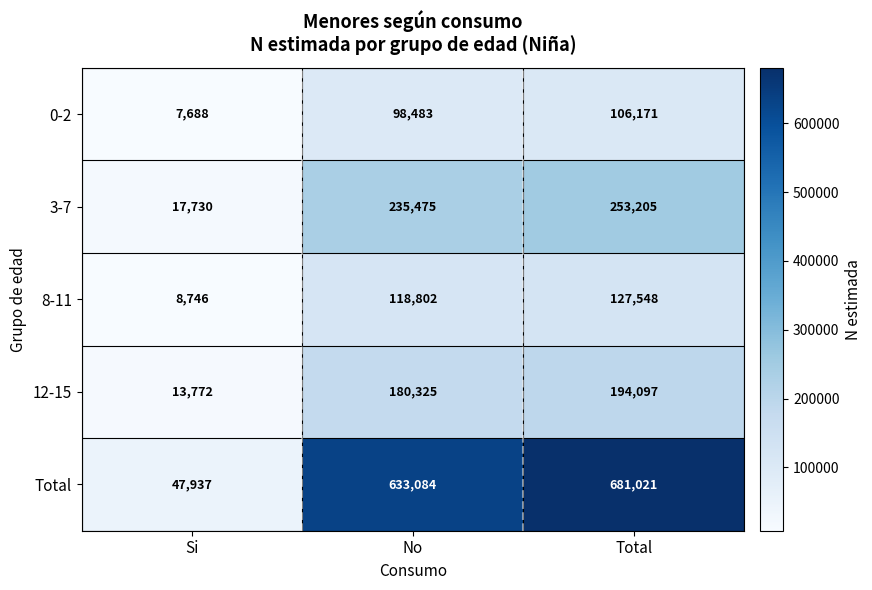

What is the difference between the 3-7 values at No and Total?

17730